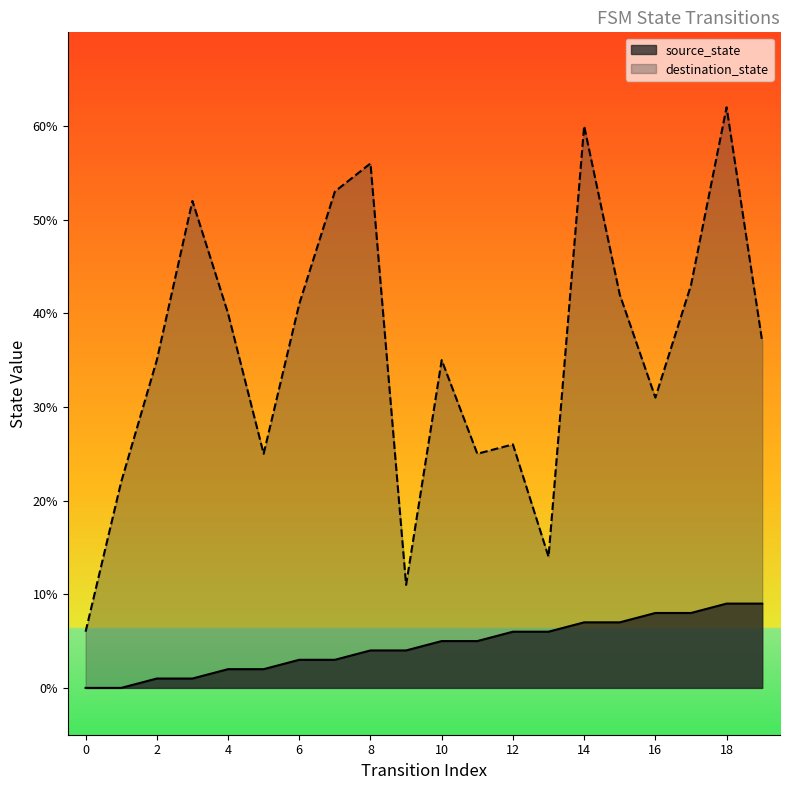

Is it true that source_state equals 8 at 17?

True